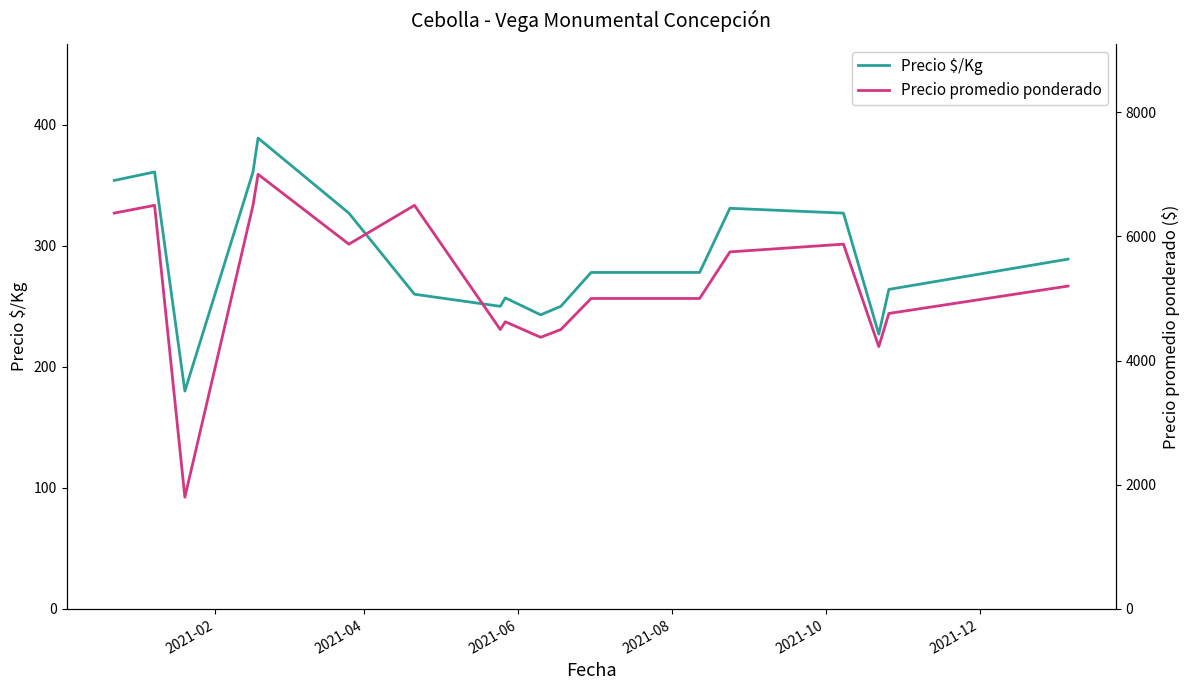

What is the lowest value of the Precio $/Kg series?

180